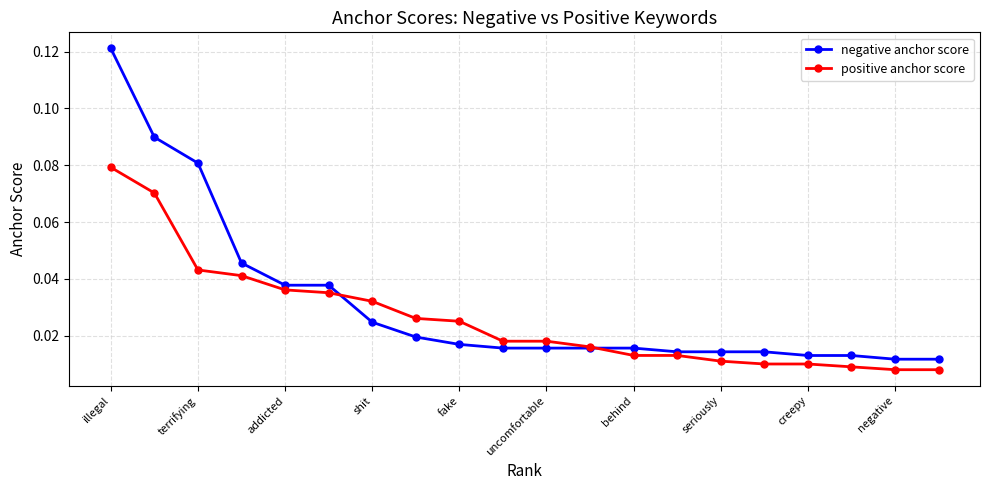

Which series has the largest total across all categories?

negative anchor score